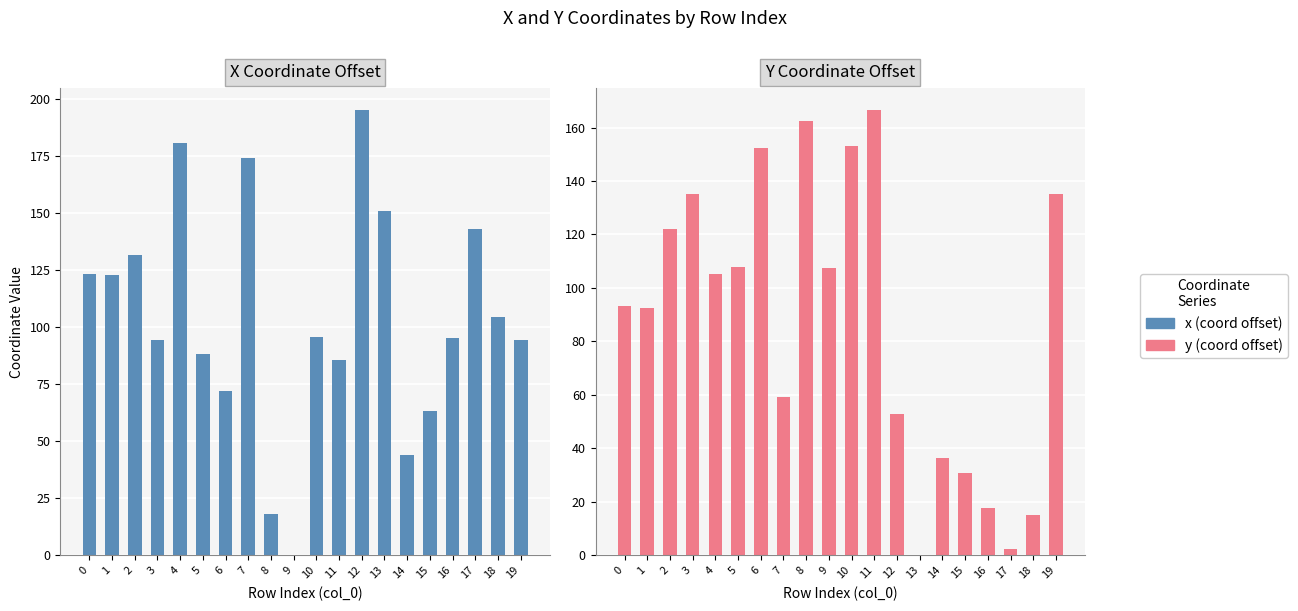

Reading left to right, transcribe all the data shown in this chart.

x: 123.2	122.9	131.6	94.5	180.8	88.0	72.2	174.1	18.1	0.0	95.7	85.8	195.0	151.1	44.2	63.2	95.4	143.0	104.4	94.5
y: 93.4	92.4	122.0	135.0	105.4	107.8	152.3	59.2	162.3	107.6	153.1	166.4	52.8	0.0	36.3	30.8	17.8	2.3	15.1	135.0